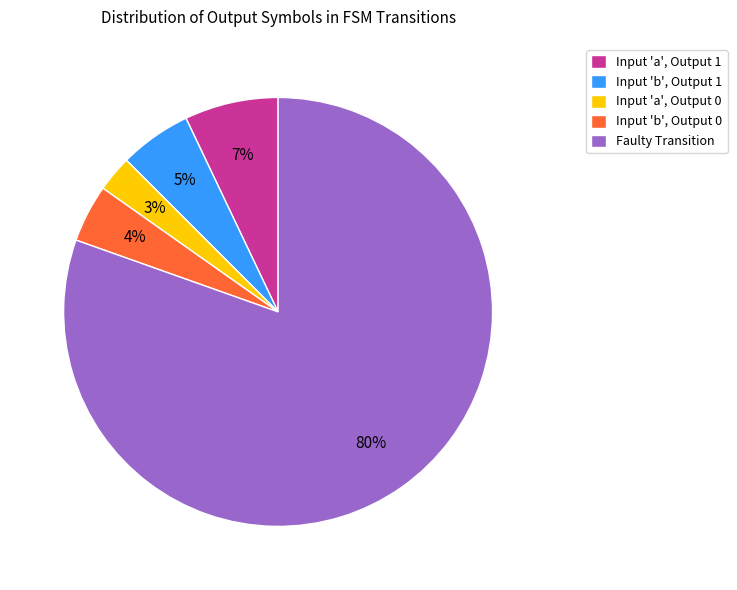

What is the largest slice in the pie chart?

Faulty Transition